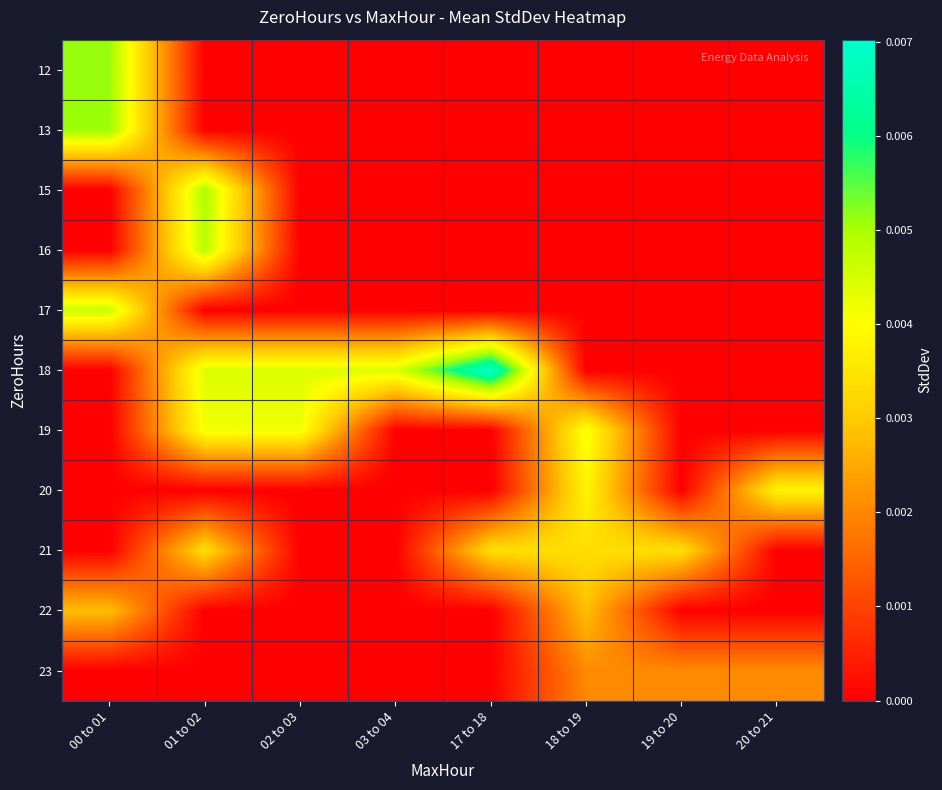

At how many categories does at least one series exceed 0?

8